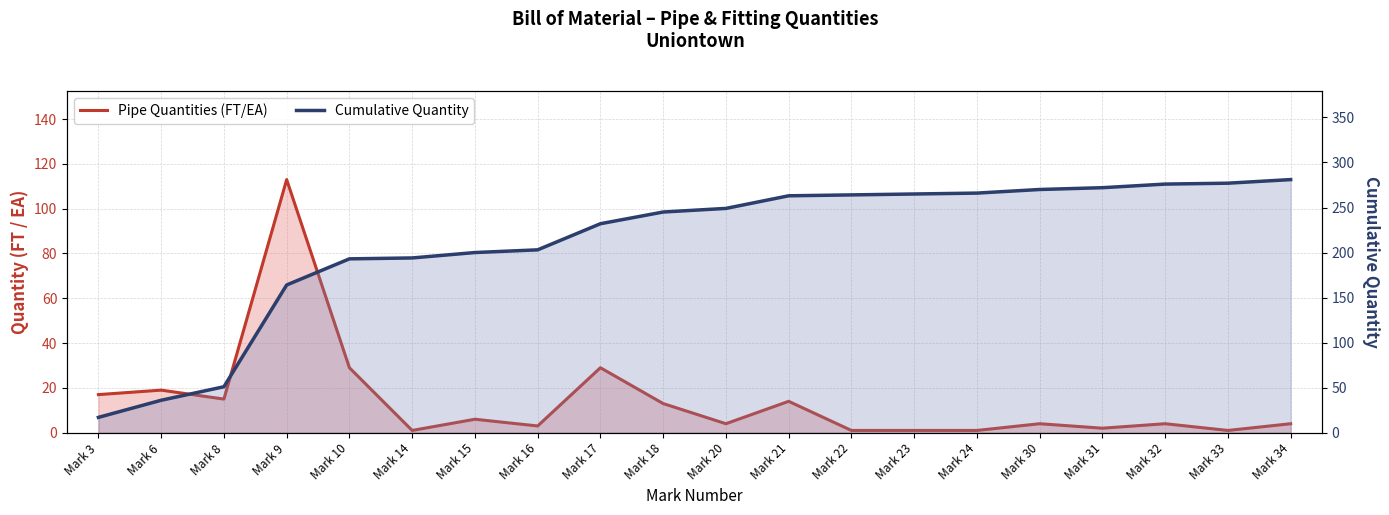

What are all the series names shown in the legend?

Pipe Quantities (FT/EA), Cumulative Quantity